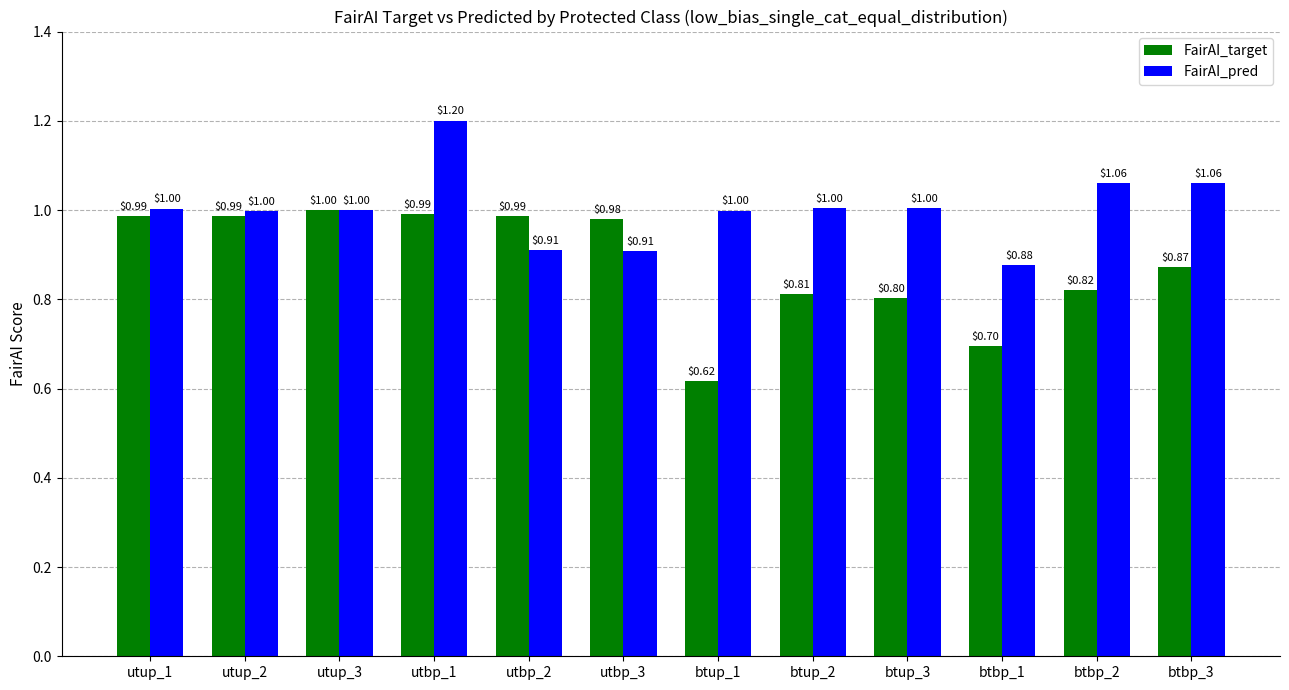

What is the sum of the FairAI_target values at utup_2 and btup_1?

1.6